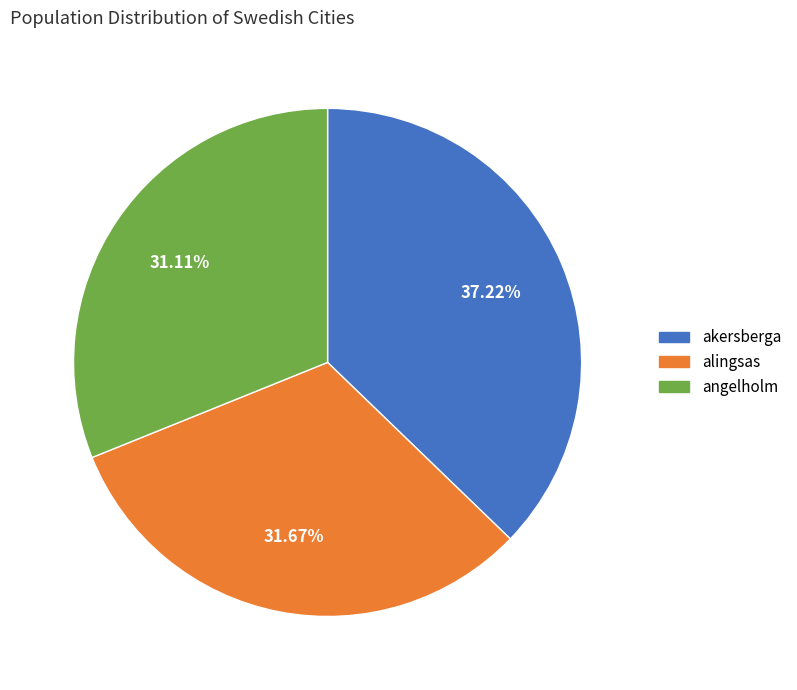

Which slice is the largest?

akersberga